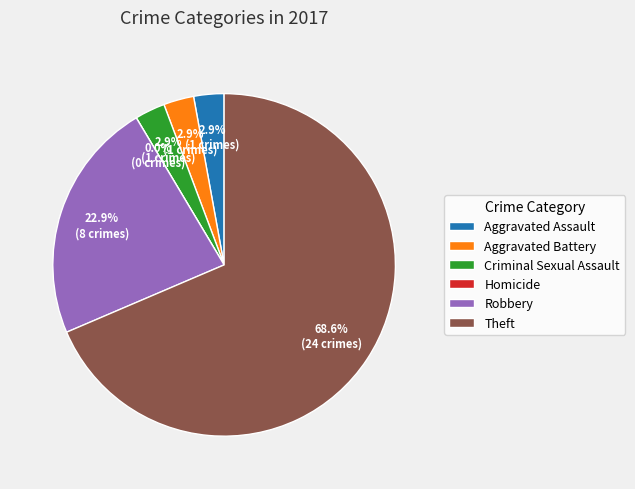

What is the total percentage of Theft and Robbery?

91.4%